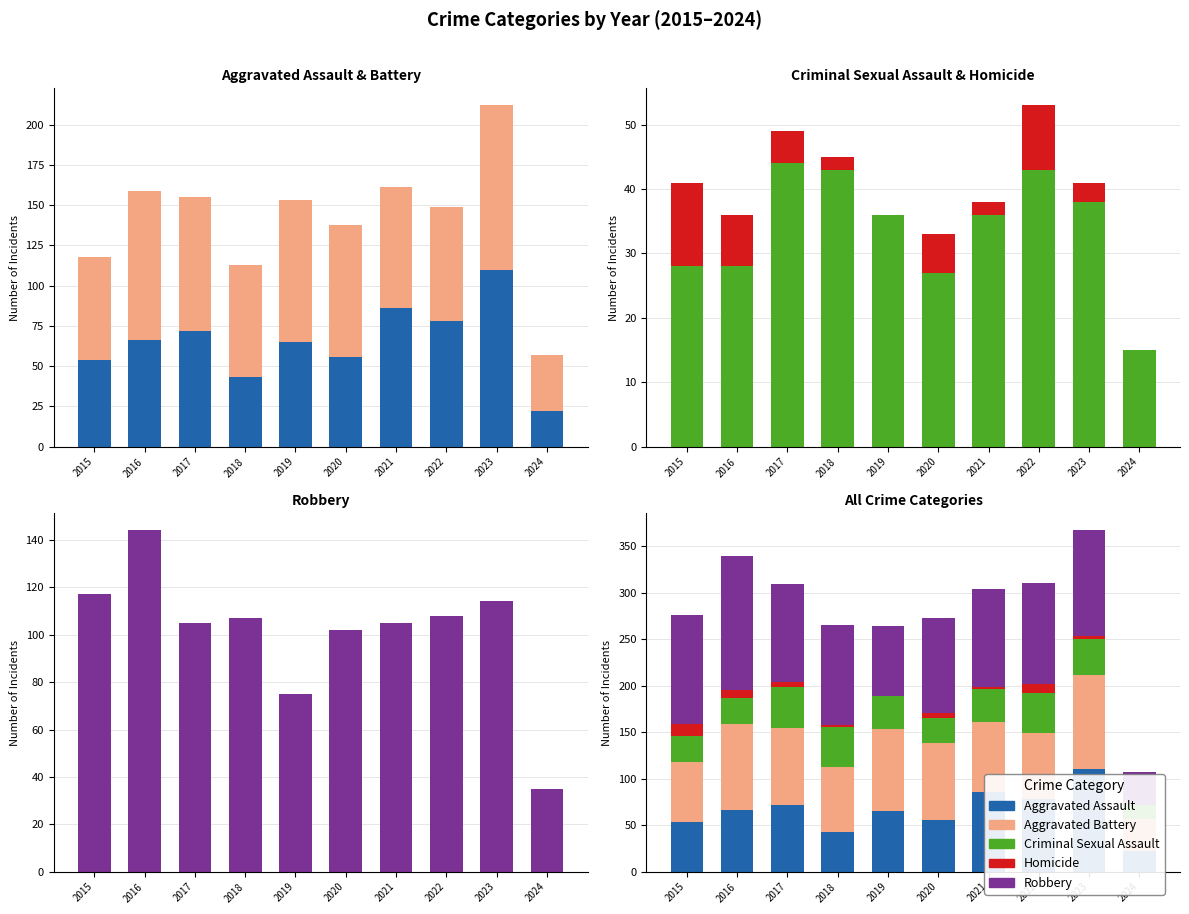

What is the value of the Homicide bar at the 1st from the left?

13